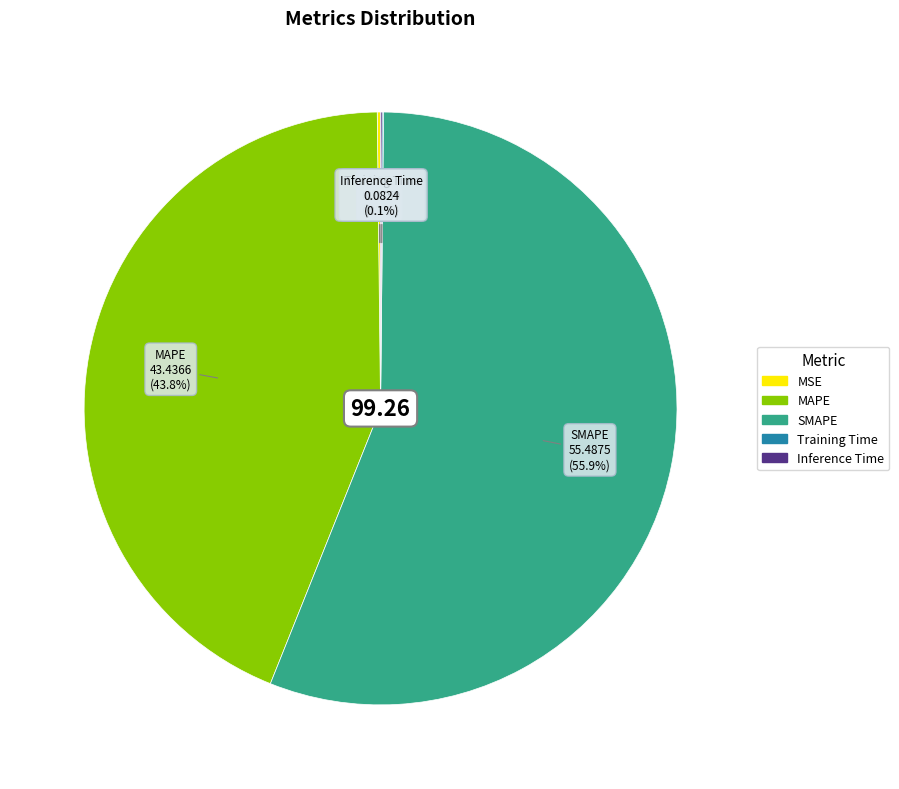

Which slice is the largest?

SMAPE